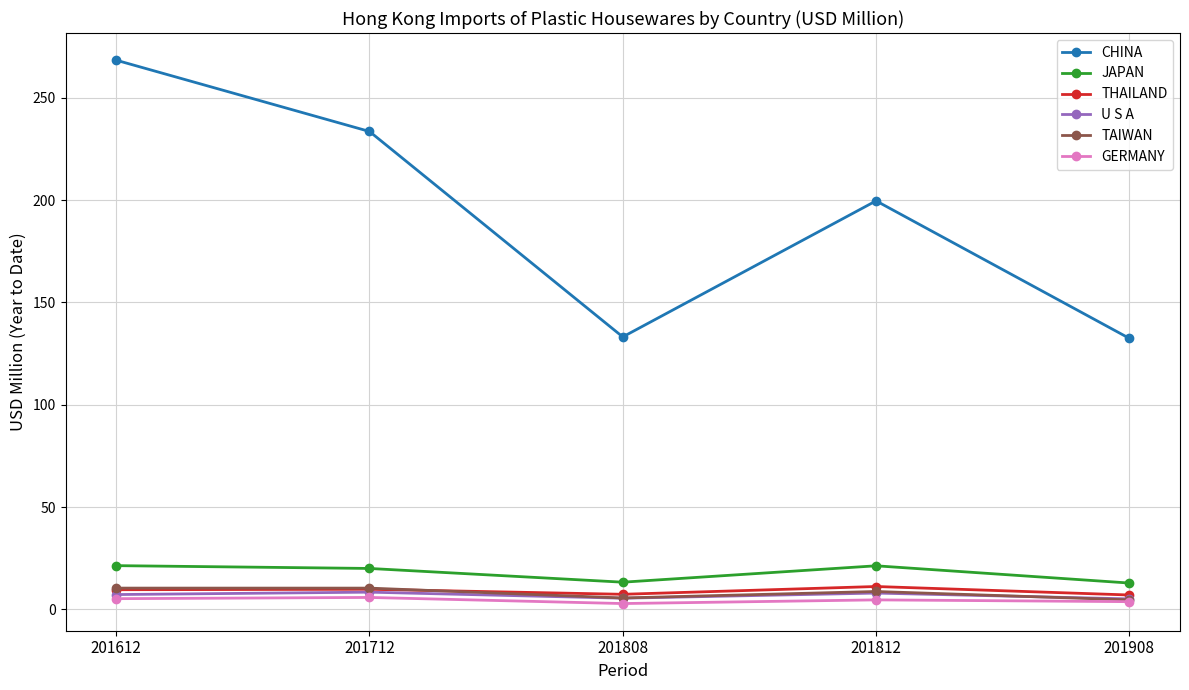

What is the difference between the second highest and second lowest values in the U S A series?

2.5